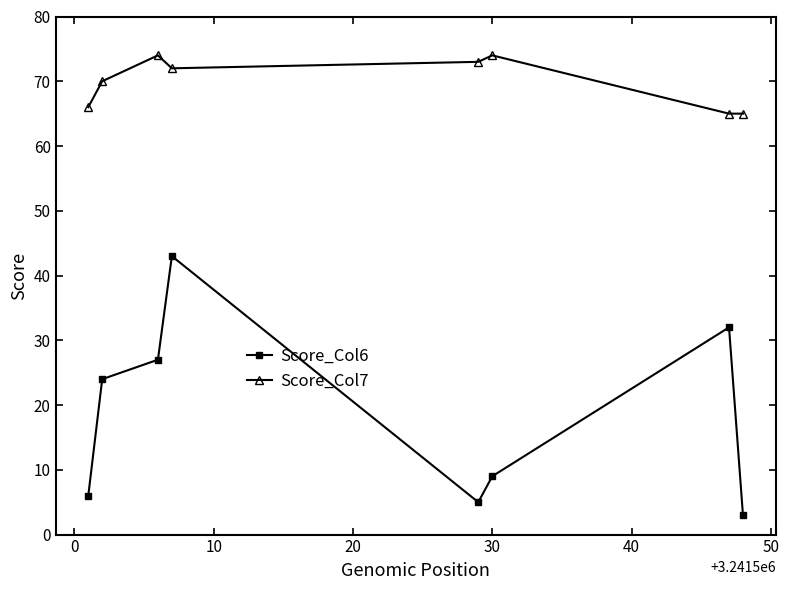

List the series in order of their peak value, lowest first.

Score_Col6, Score_Col7